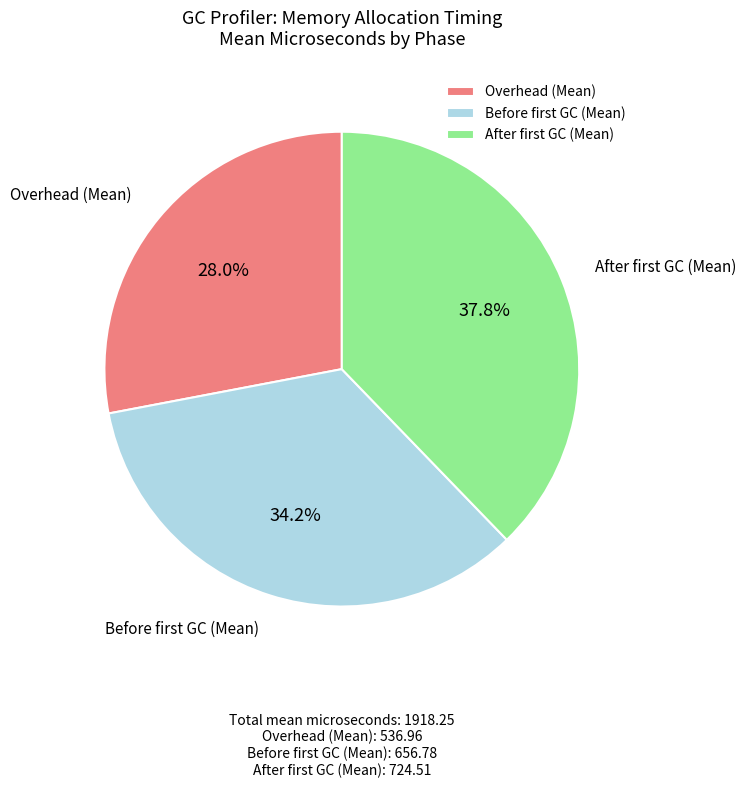

What is the largest slice in the pie chart?

After first GC (Mean)